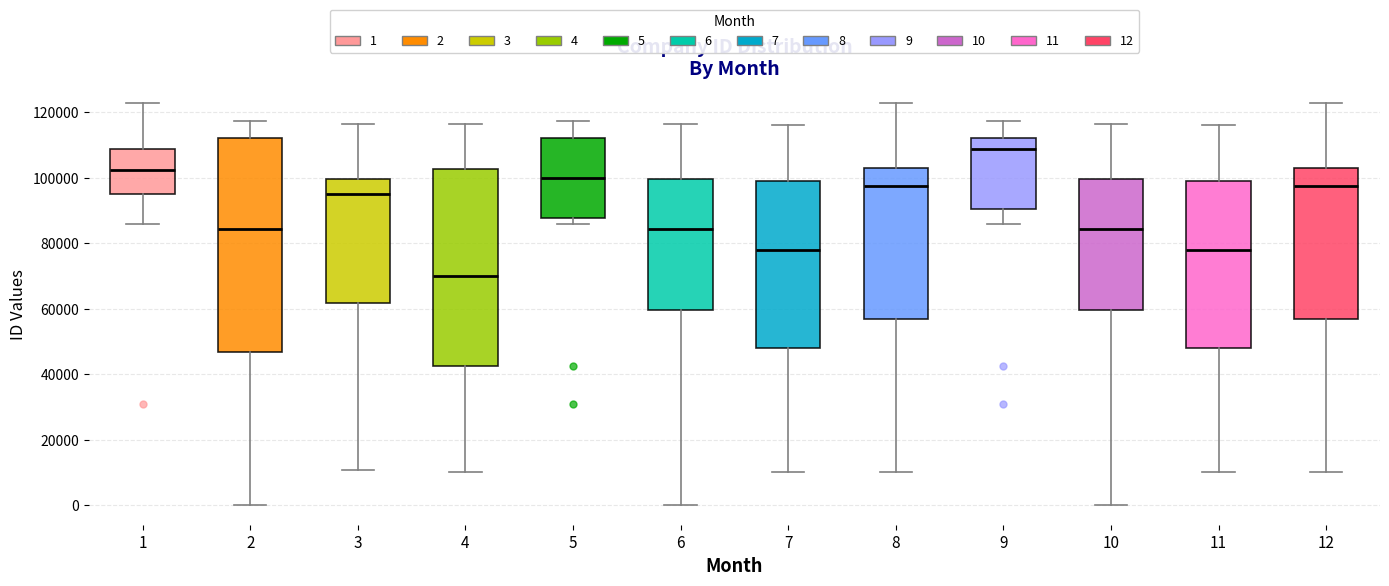

Reading left to right, transcribe this box plot: for each box, give where its median line is, the range the box spans, and where its two whiskers end, as read against the y-axis. The values are not printed on the chart, so give them approximately, as read against the axis.

1: median 102000, box 96000 to 108000, whiskers 86000 to 122000
2: median 84000, box 46000 to 112000, whiskers 0 to 118000
3: median 96000, box 62000 to 100000, whiskers 10000 to 116000
4: median 70000, box 42000 to 102000, whiskers 10000 to 116000
5: median 100000, box 88000 to 112000, whiskers 86000 to 118000
6: median 84000, box 60000 to 100000, whiskers 0 to 116000
7: median 78000, box 48000 to 100000, whiskers 10000 to 116000
8: median 98000, box 56000 to 102000, whiskers 10000 to 122000
9: median 108000, box 90000 to 112000, whiskers 86000 to 118000
10: median 84000, box 60000 to 100000, whiskers 0 to 116000
11: median 78000, box 48000 to 100000, whiskers 10000 to 116000
12: median 98000, box 56000 to 102000, whiskers 10000 to 122000